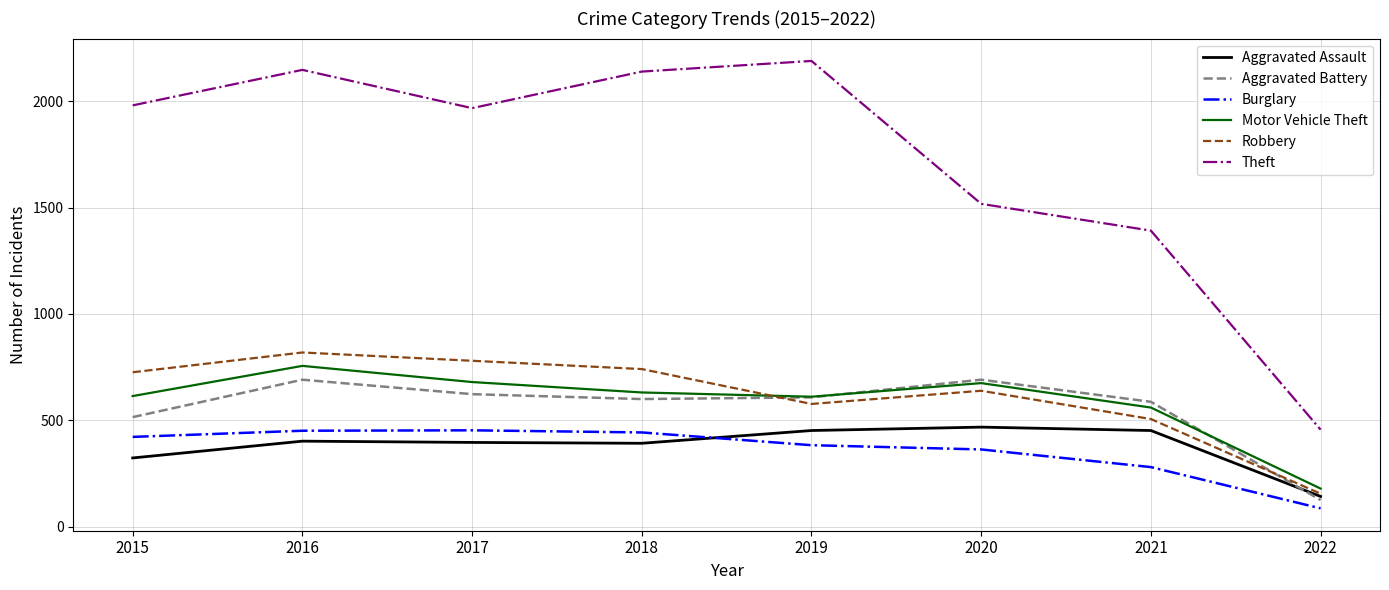

How many lines are shown in the chart?

6